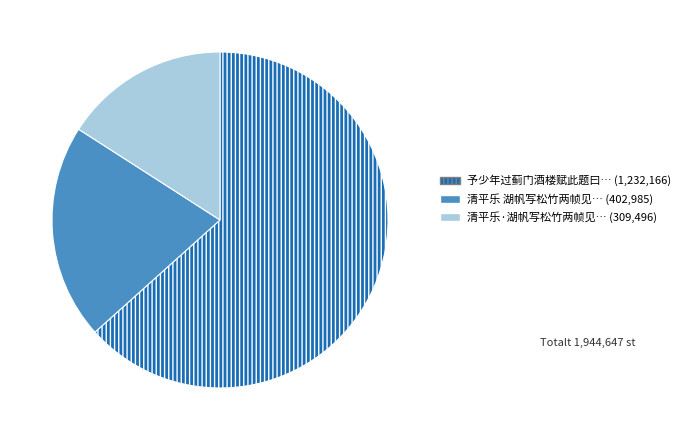

Does any single category account for the majority?

Yes